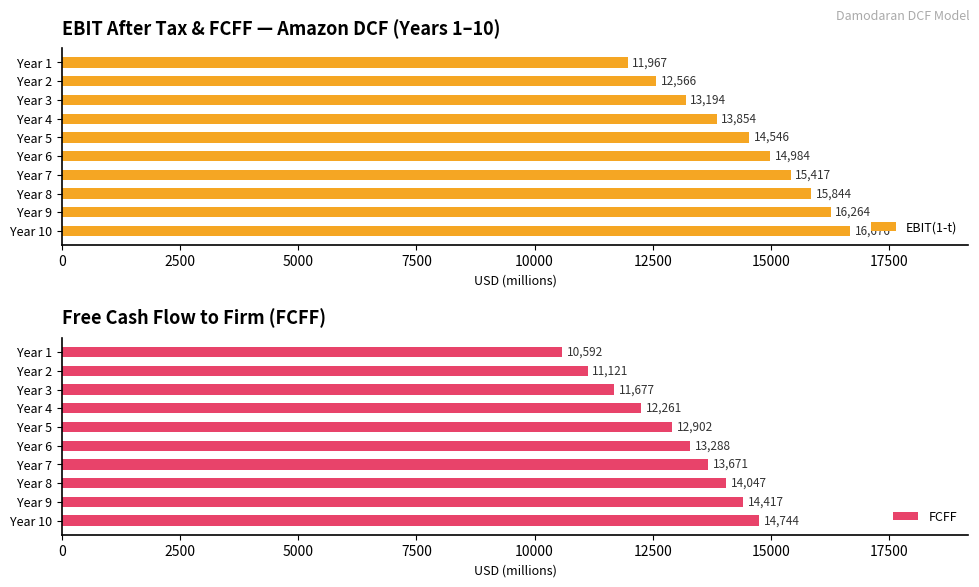

What is the approximate value of EBIT(1-t) at Year 6?

14983.9